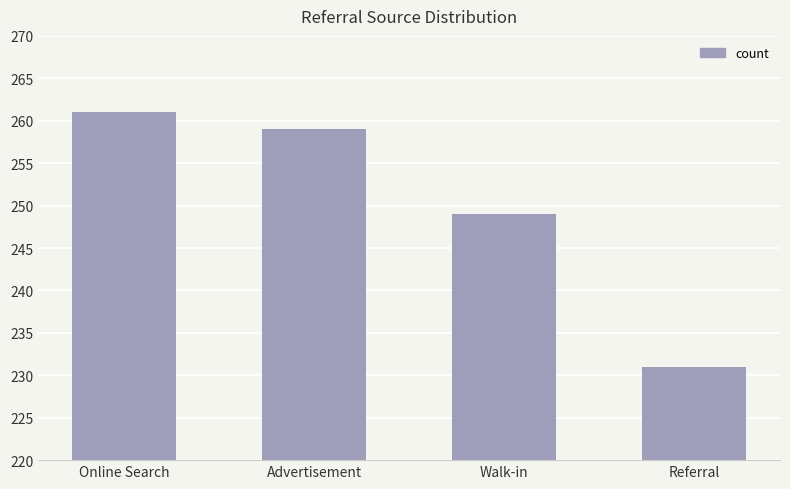

What is the sum of the values at Online Search and Walk-in?

510